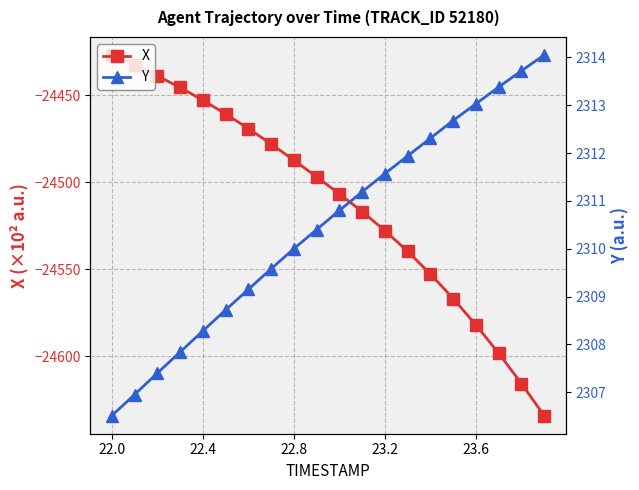

Which series has the largest range (max minus min)?

X